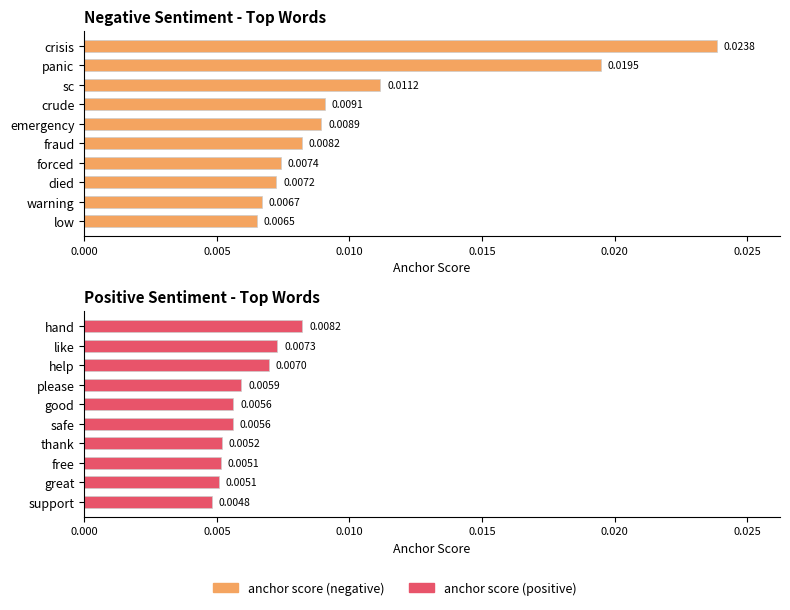

How many series are shown in this chart?

2